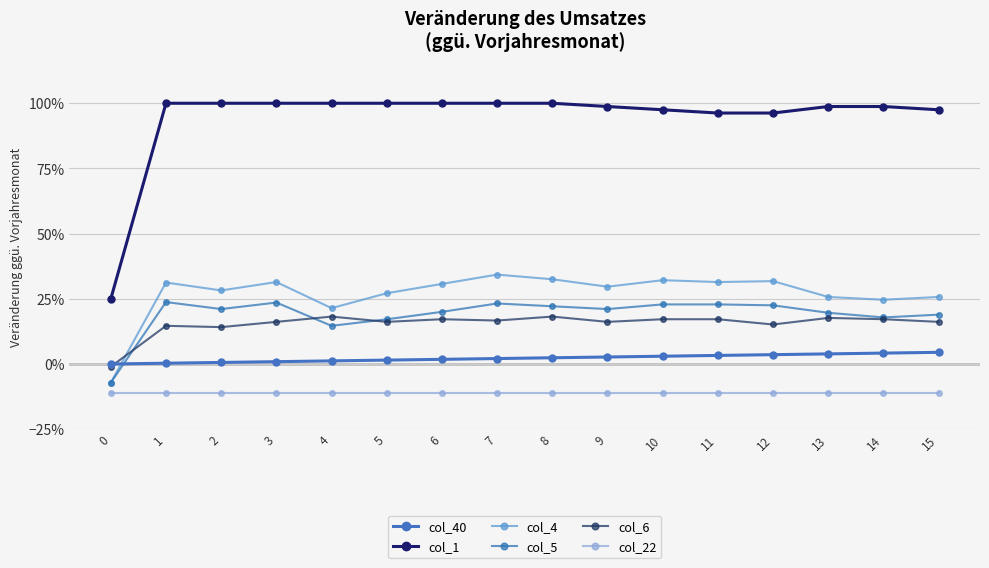

Does the chart have visible grid lines?

Yes